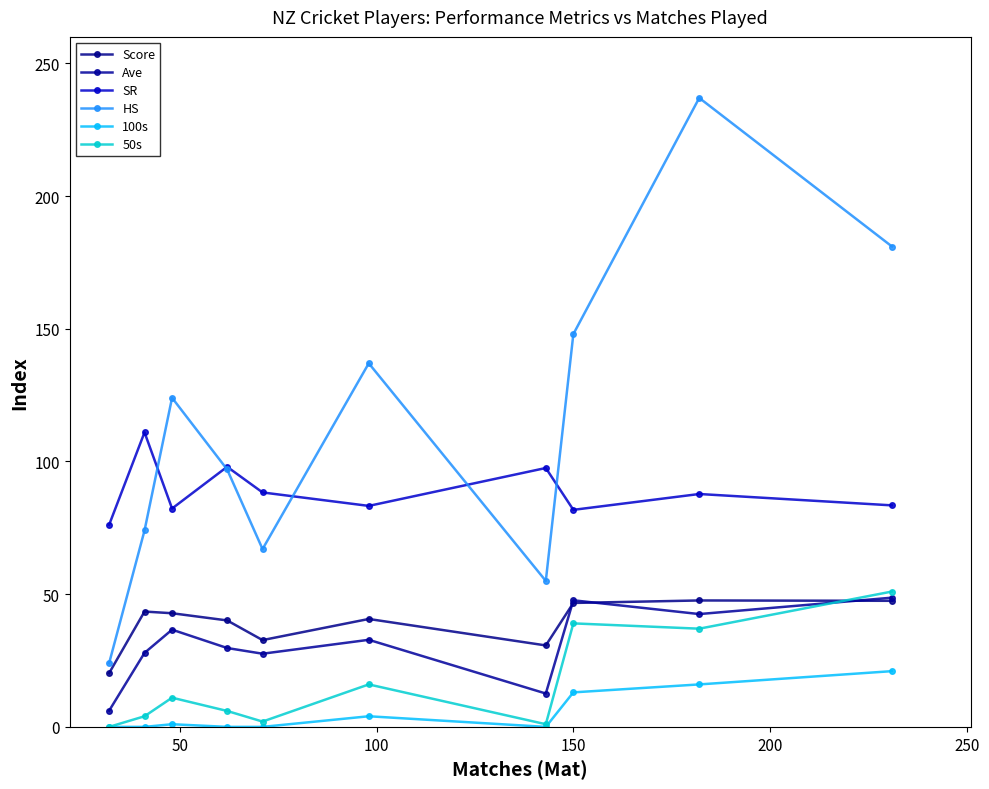

True or false: SR and Score intersect in this chart.

False